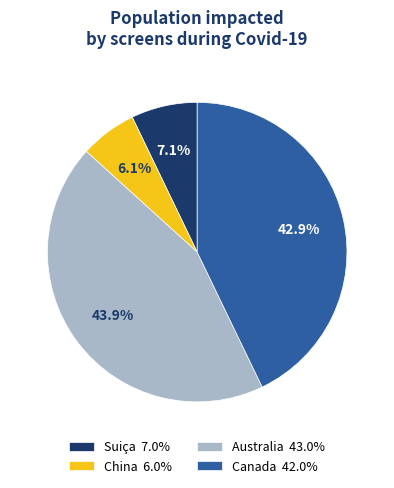

Count the number of slices in the pie.

4